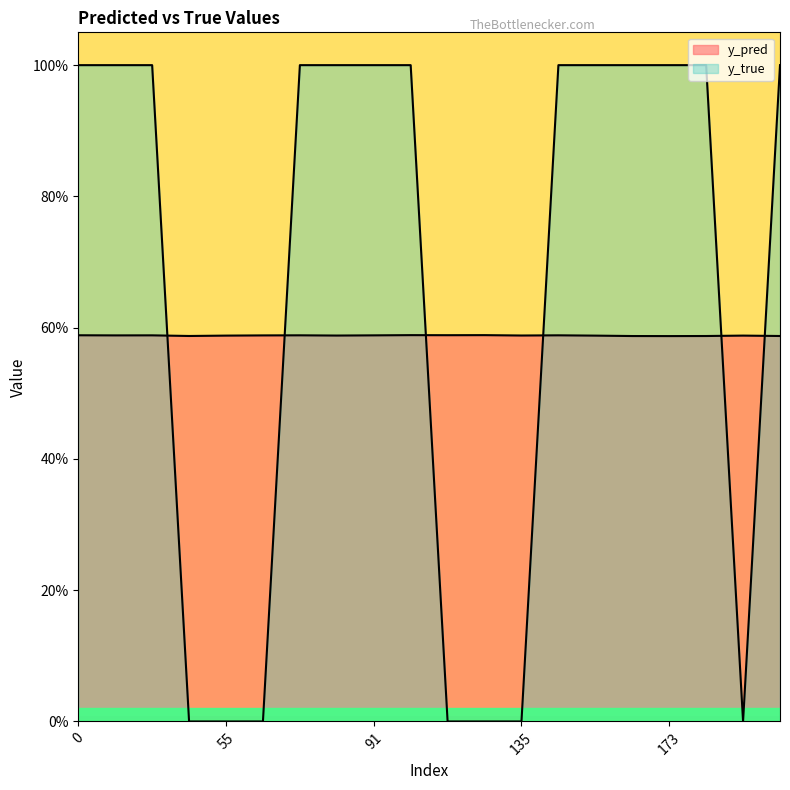

Between 66 and 29, which is larger?

29